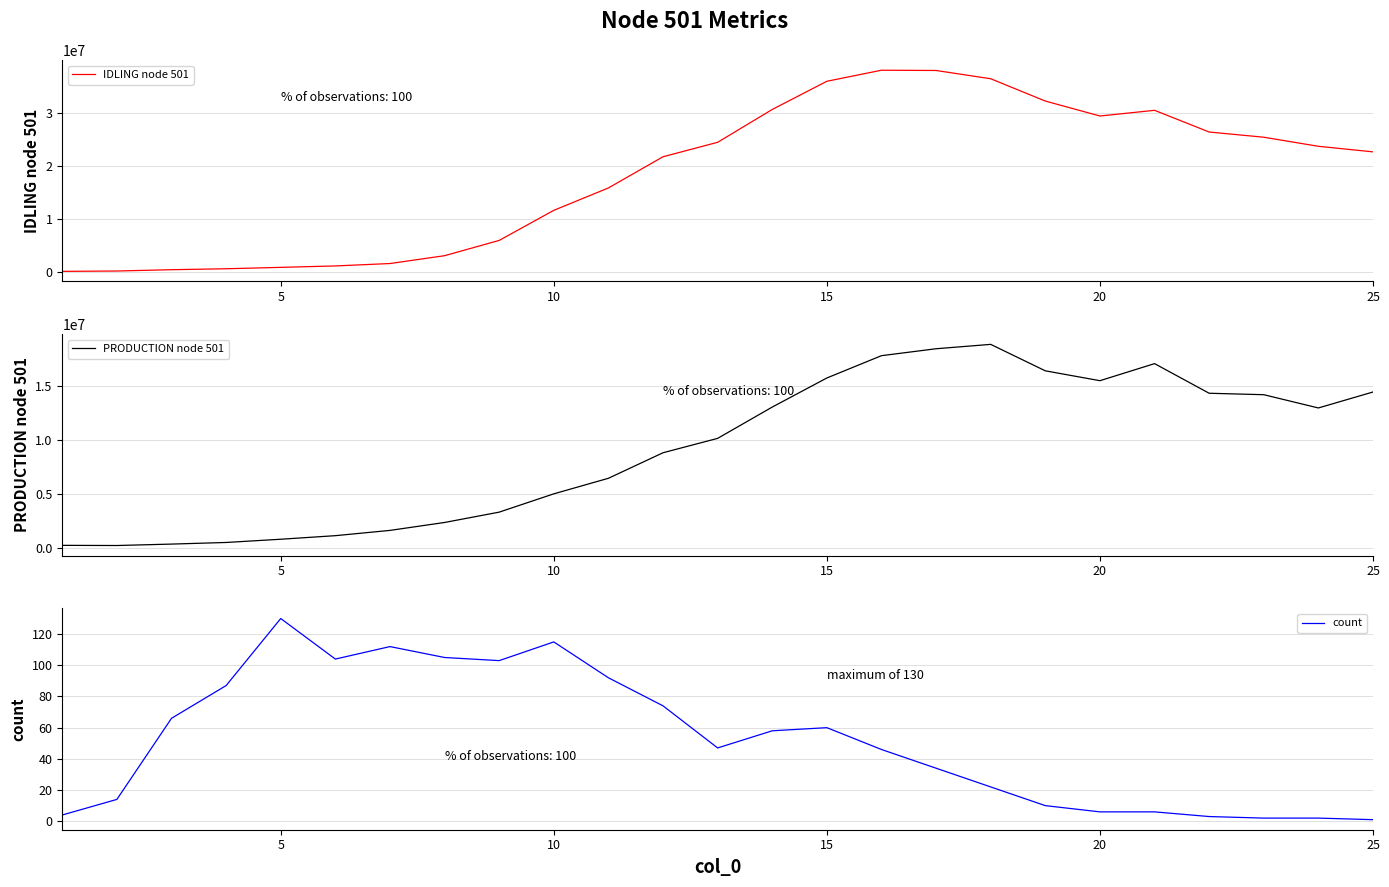

Which series has the largest total across all categories?

IDLING node 501